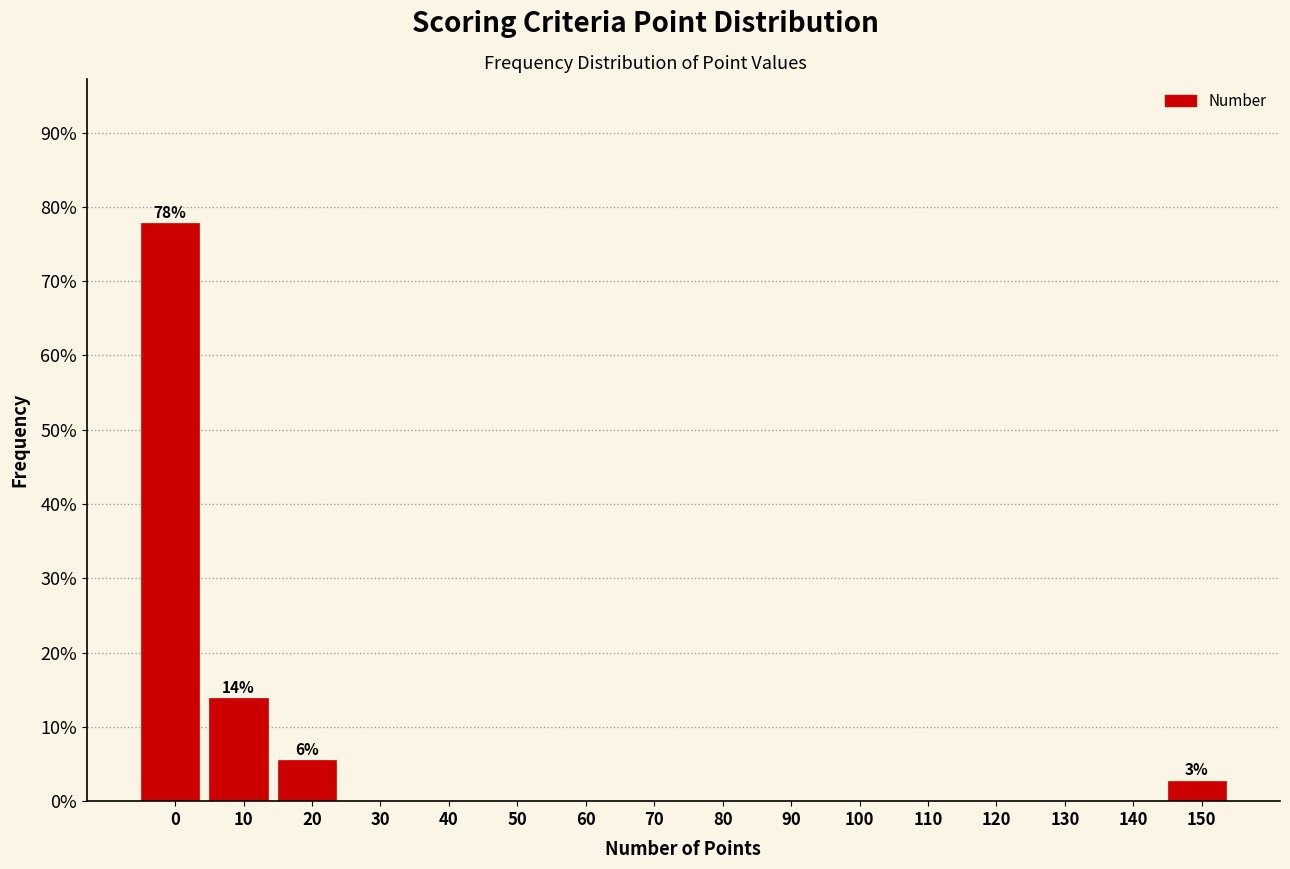

Reading right to left, extract all data points from this chart.

150=2.8	140=0.0	130=0.0	120=0.0	110=0.0	100=0.0	90=0.0	80=0.0	70=0.0	60=0.0	50=0.0	40=0.0	30=0.0	20=5.6	10=13.9	0=77.8